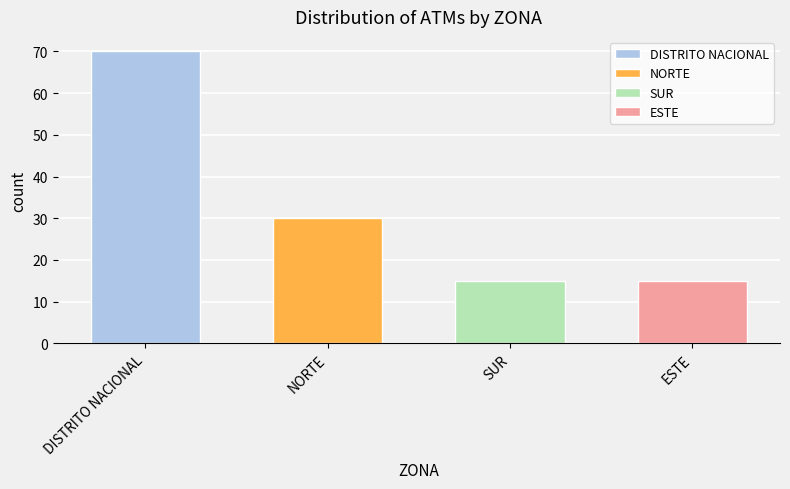

Reading left to right, list all the values displayed in this chart.

70	30	15	15